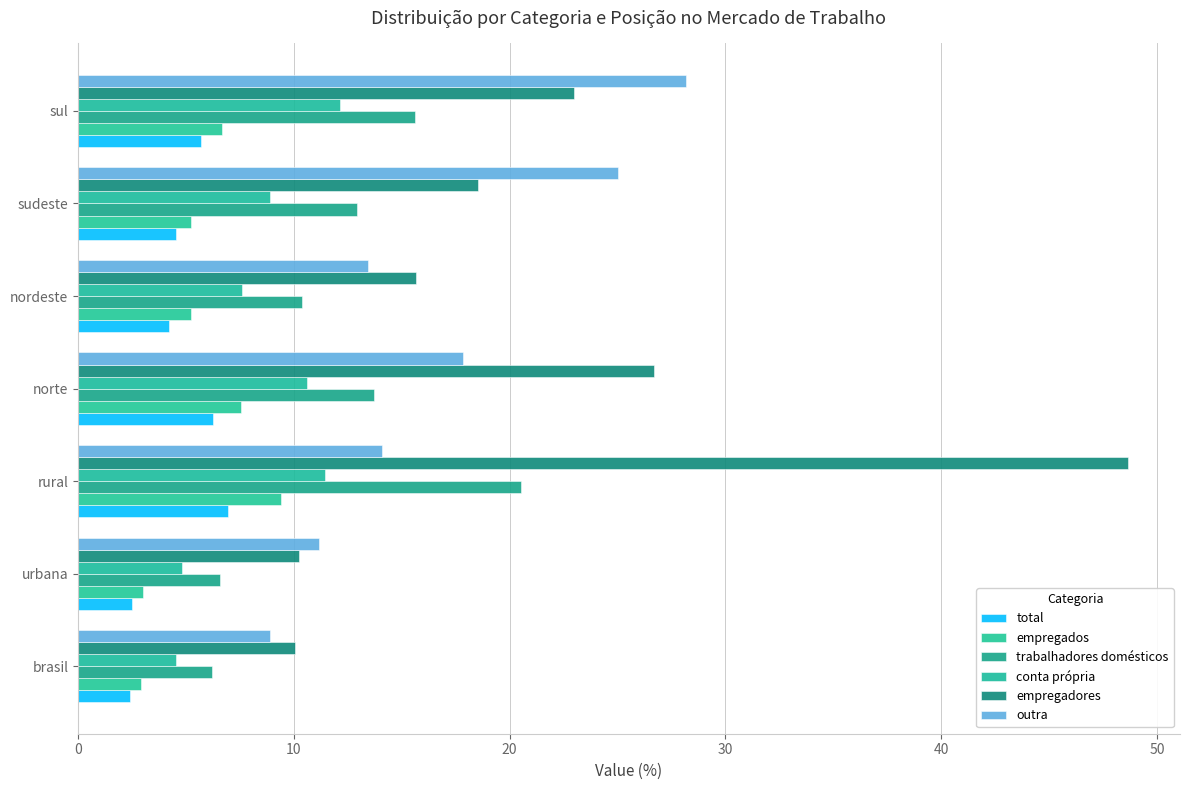

What are all the series names shown in the legend?

total, empregados, trabalhadores domésticos, conta própria, empregadores, outra